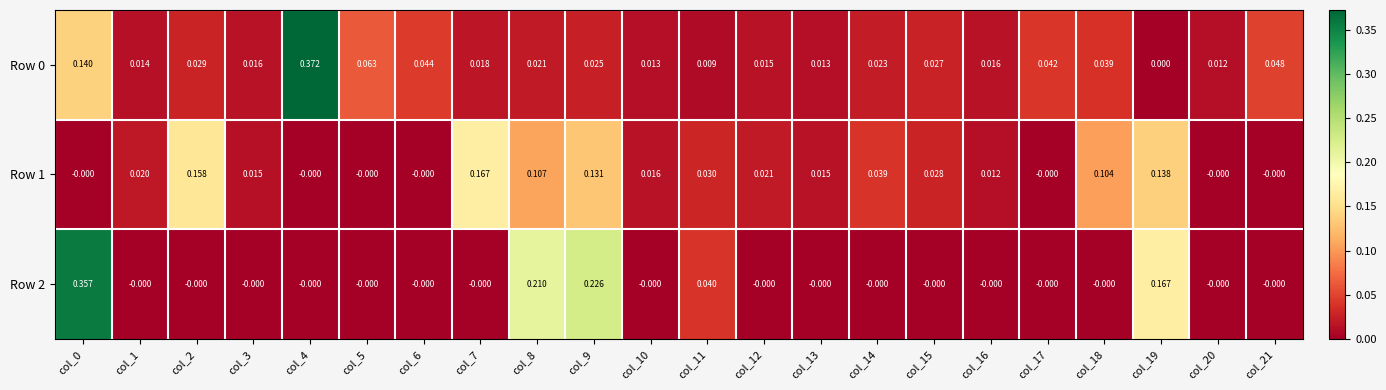

Is the value of Row 0 at col_8 greater than the value of Row 2 at col_12?

Yes